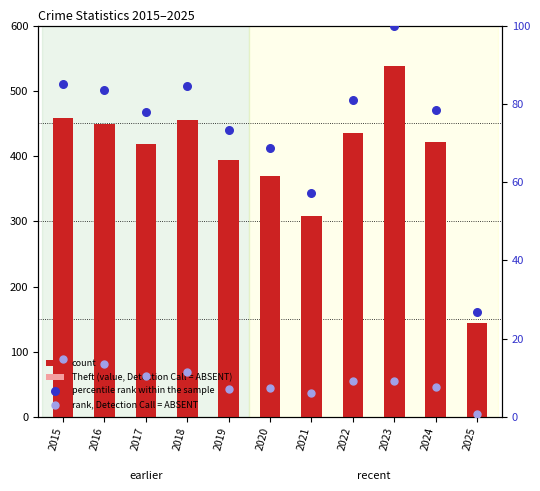

At which category is the sum across all series the highest?

2023